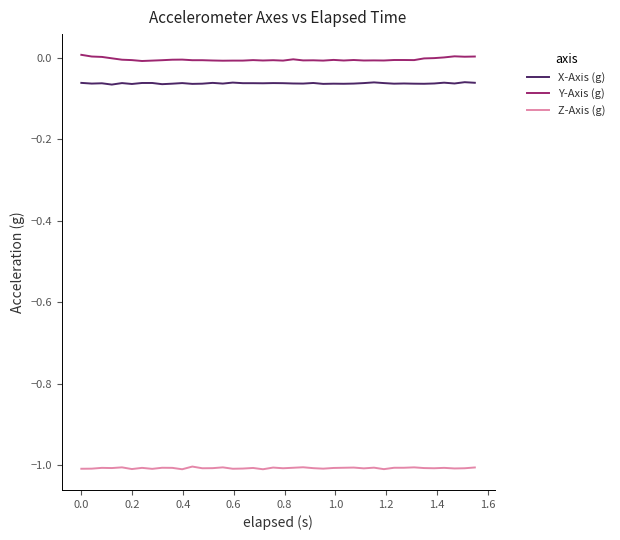

True or false: Y-Axis (g) and Z-Axis (g) intersect in this chart.

False